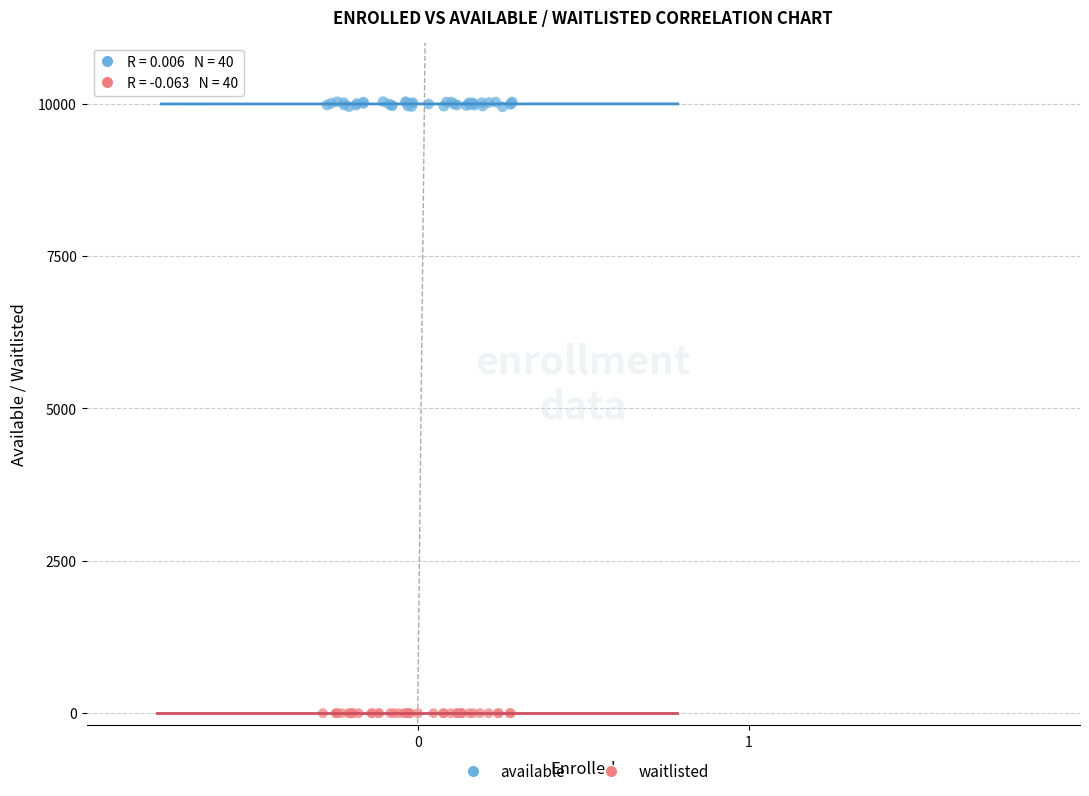

What are all the series names shown in the legend?

available, waitlisted